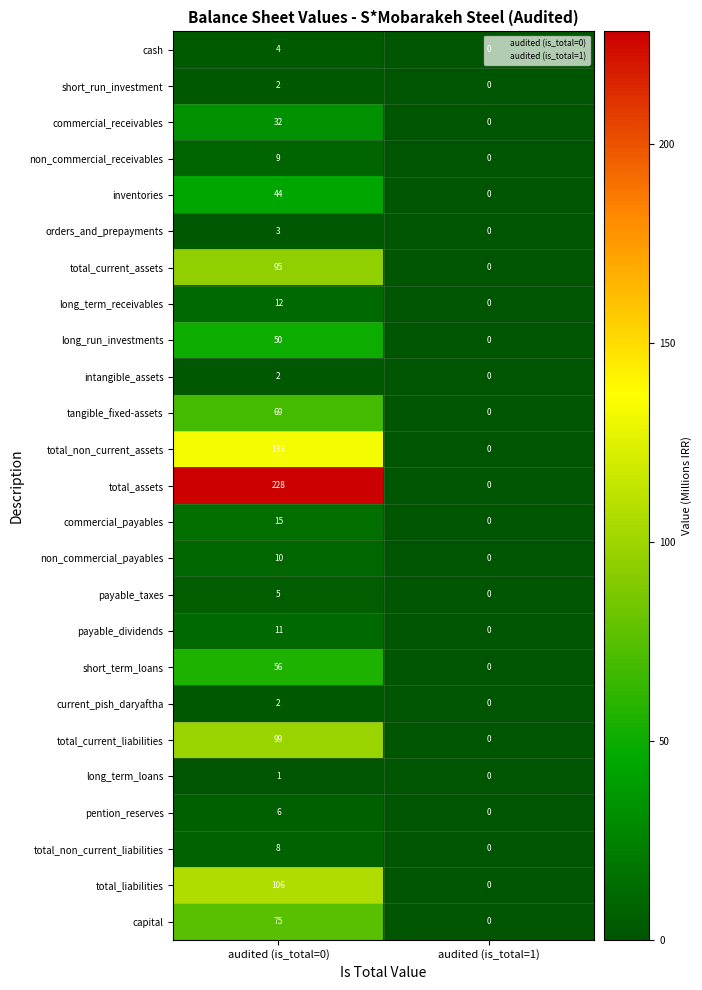

List the labels in order of orders_and_prepayments value, smallest first.

audited (is_total=1), audited (is_total=0)